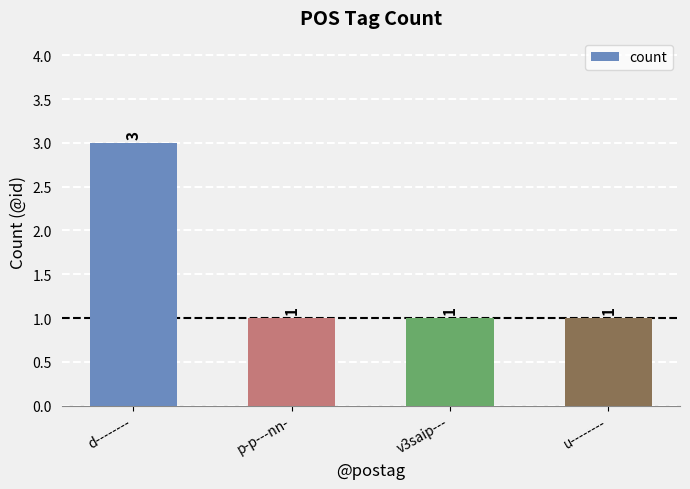

What is the ratio of the value at v3saip--- to the value at u--------?

1.0